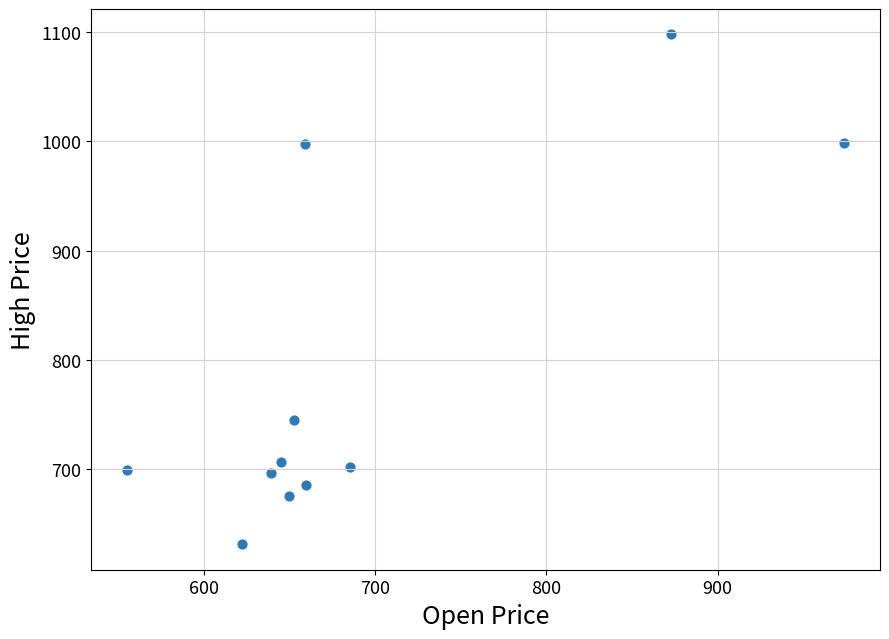

What Y value in the scatter plot is closest to 864?

744.5